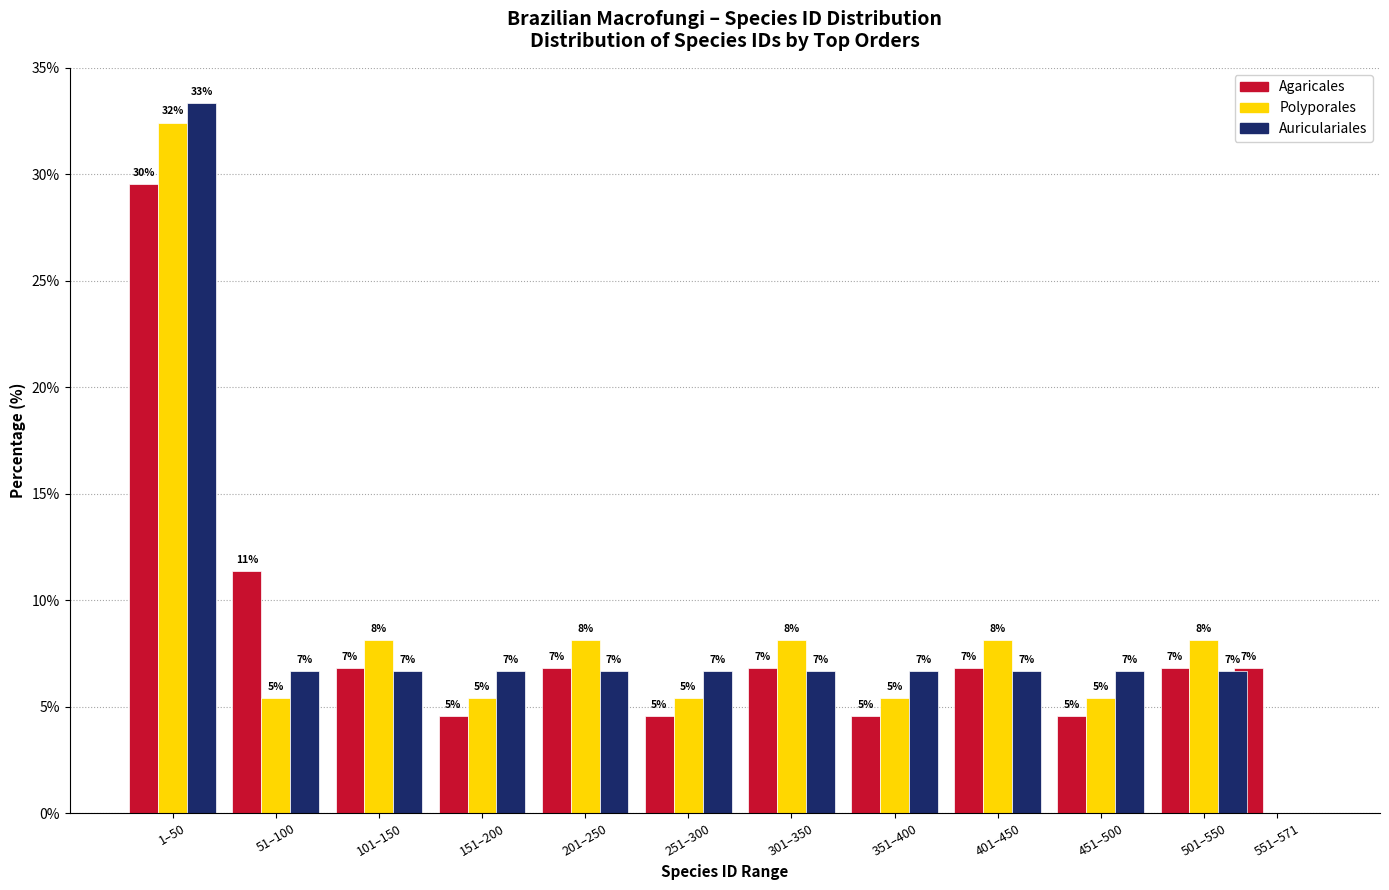

What are all the series names shown in the legend?

Agaricales, Polyporales, Auriculariales